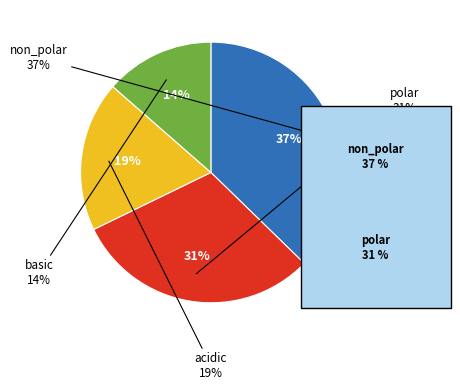

The non_polar slice represents 37% of the pie. True or false?

True